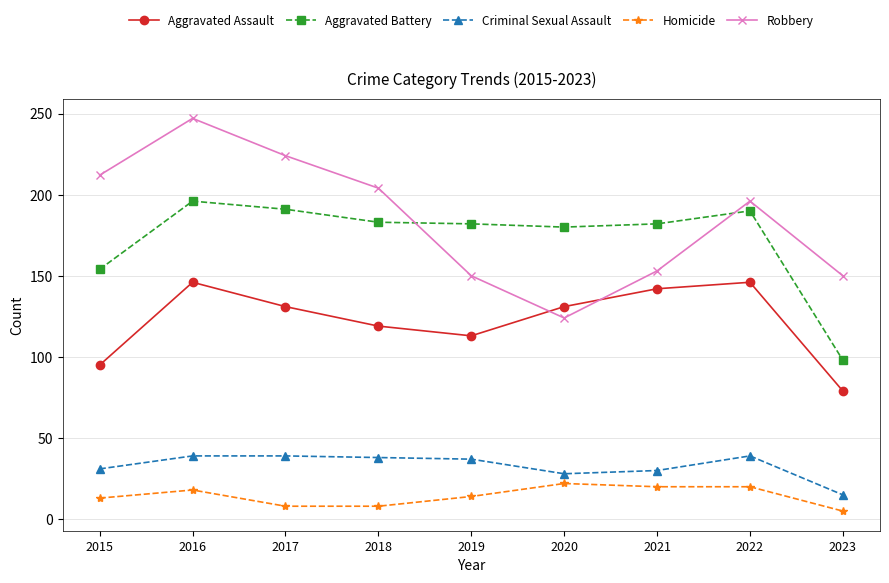

What is the difference between the maximum and minimum values in the Aggravated Assault series?

67